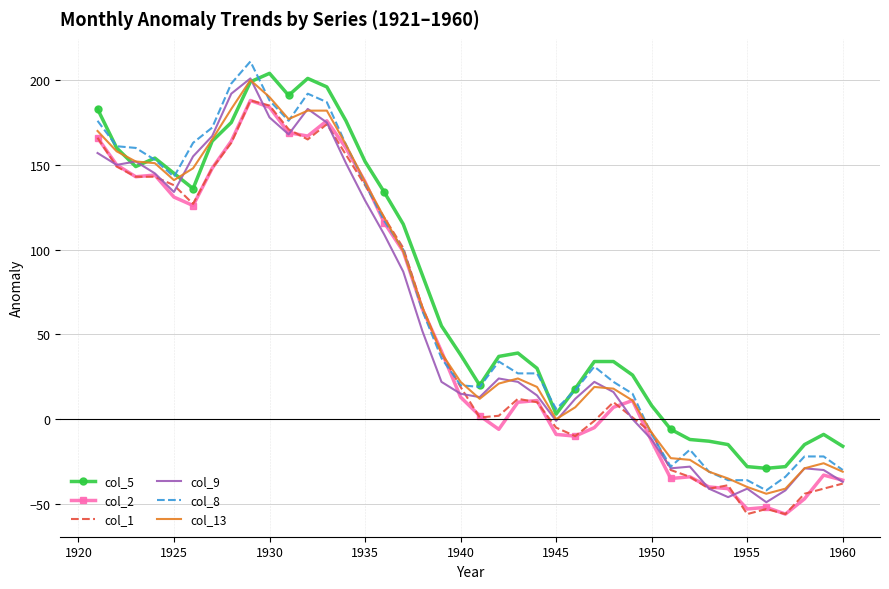

What is the minimum value for col_1?

-56